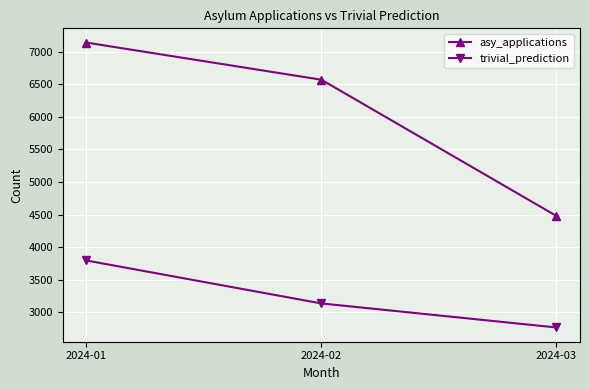

List the labels in order of trivial_prediction value, smallest first.

2024-03, 2024-02, 2024-01